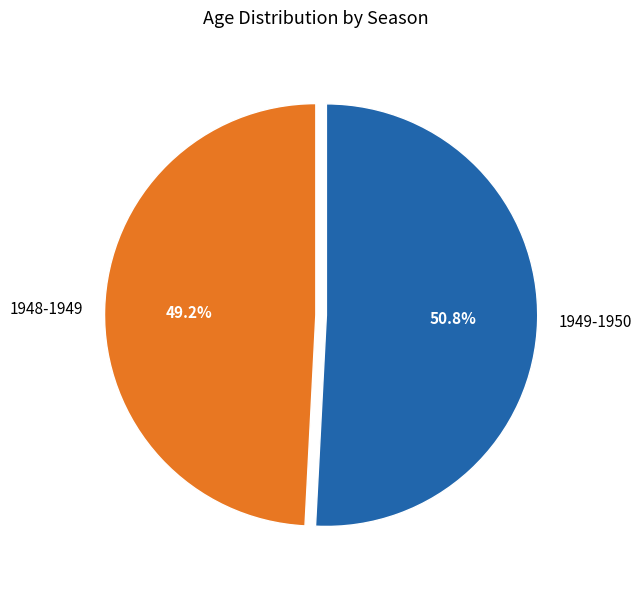

Which category accounts for the majority?

1949-1950